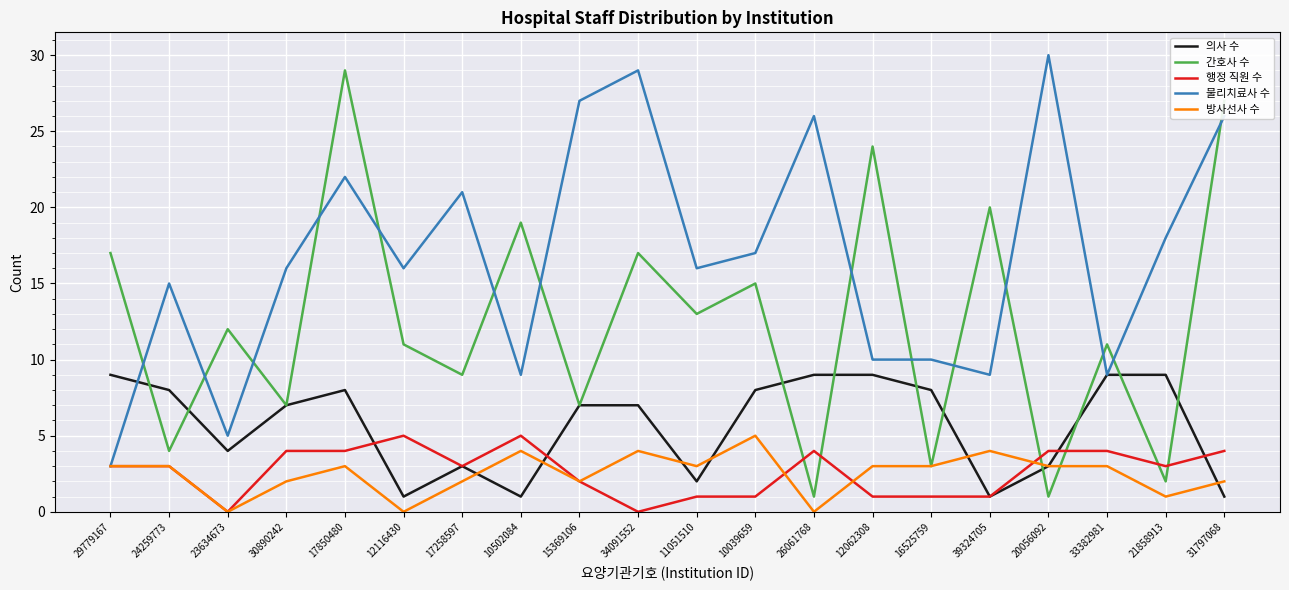

Which series has the widest spread of values?

간호사 수